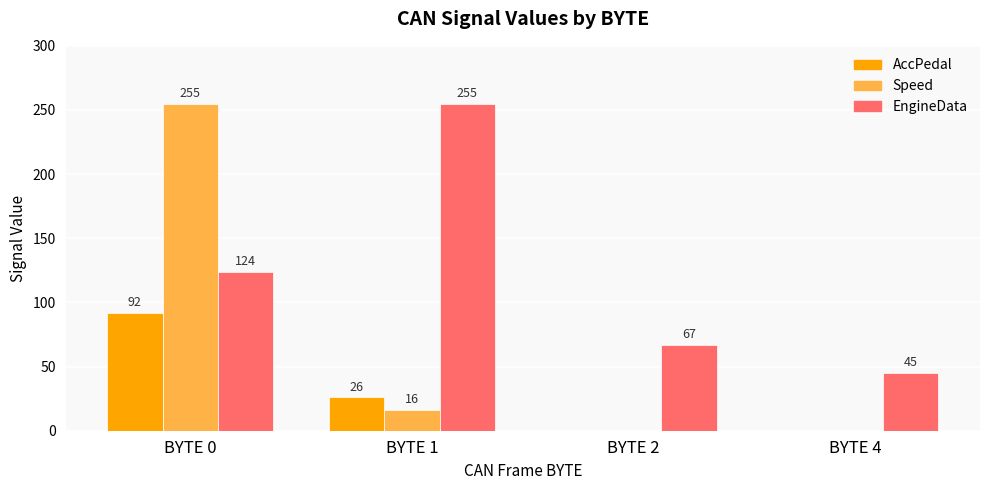

At which category is the sum across all series the highest?

BYTE 0